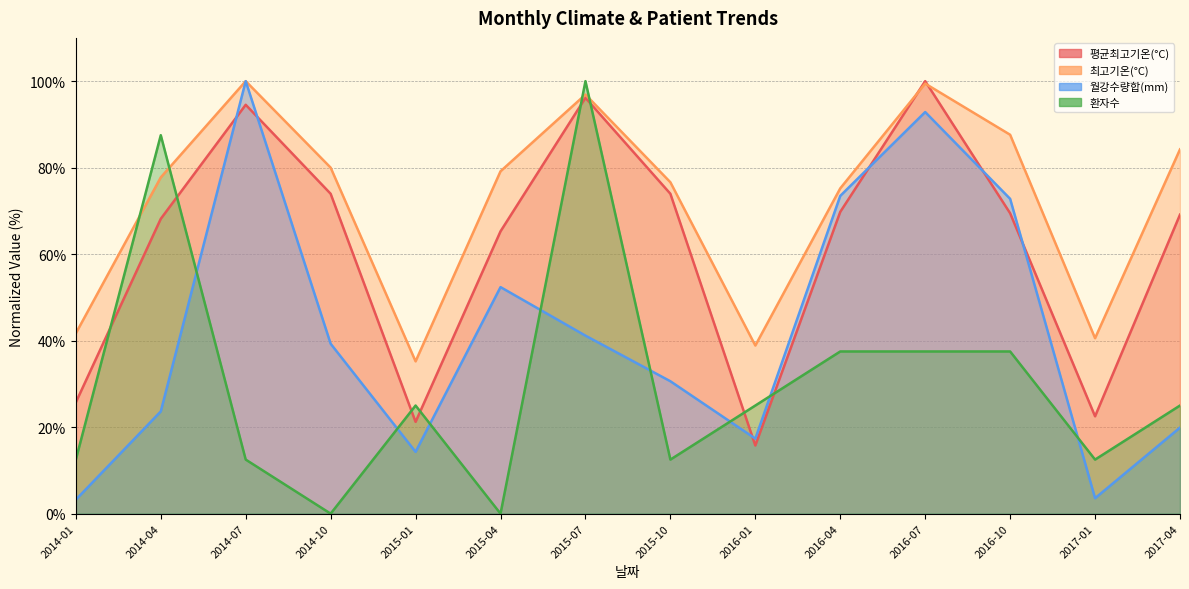

Rank the series at 2017-01 from lowest to highest value.

월강수량합(mm), 환자수, 평균최고기온(°C), 최고기온(°C)